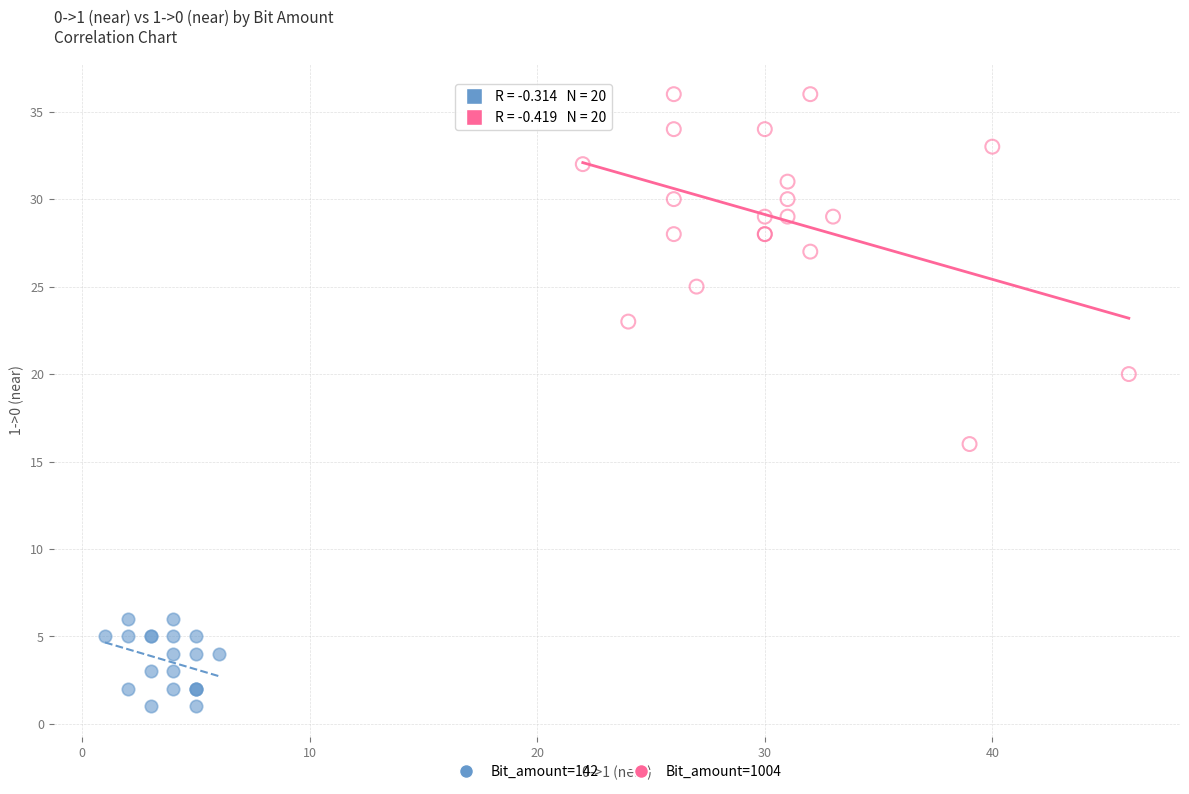

Which series reaches the maximum Y coordinate?

Bit_amount=1004